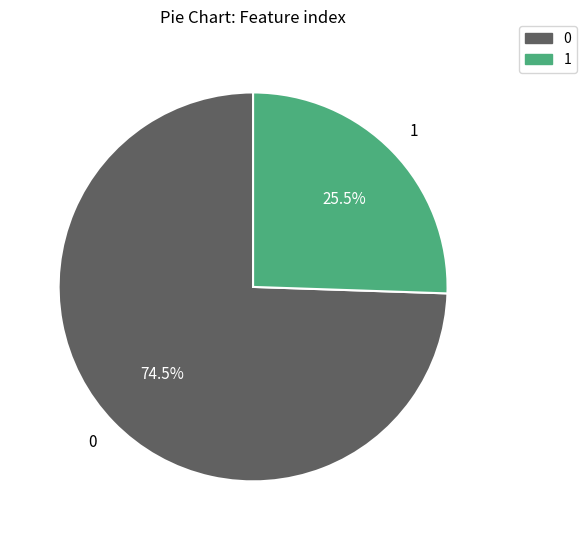

Count the number of slices in the pie.

2